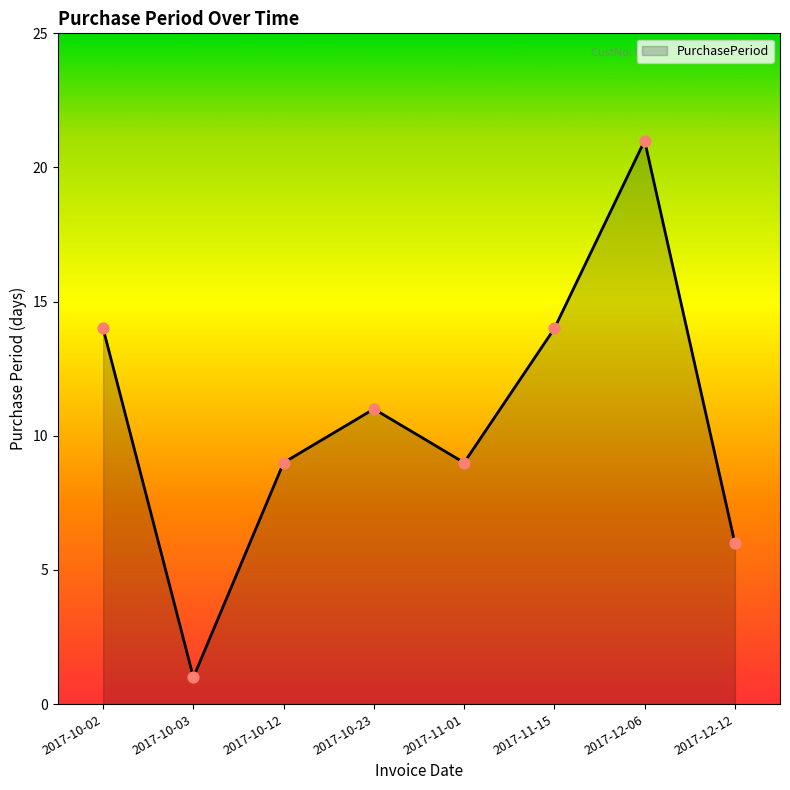

Approximately how many times larger is the value at 2017-12-12 compared to 2017-10-03?

6.0